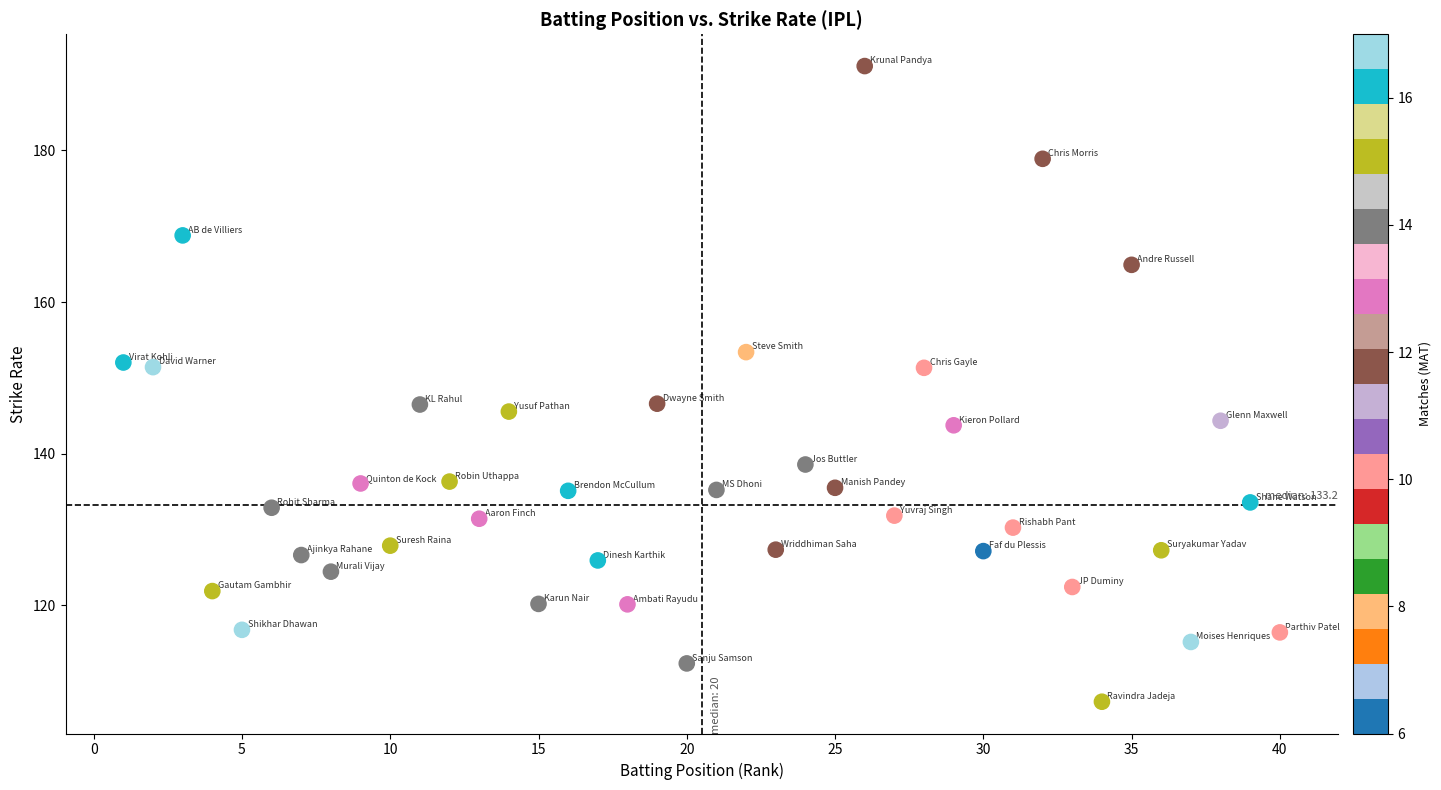

What is the range of Y values (max minus min)?

83.8